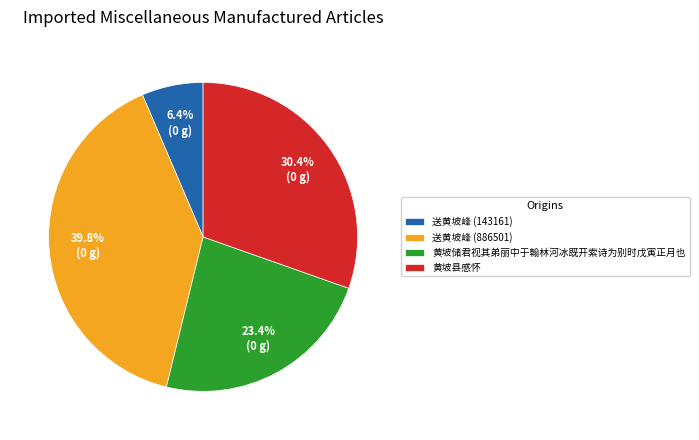

To the nearest percent, what is the difference between the 黄坡储君视其弟丽中于翰林河冰既开索诗为别时戊寅正月也 and 黄坡县感怀 slice percentages?

7%